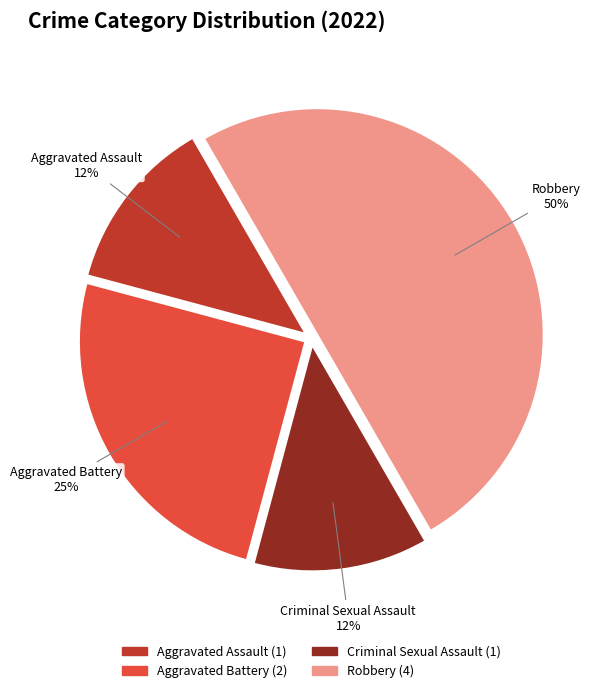

The Robbery slice represents 50% of the pie. True or false?

True